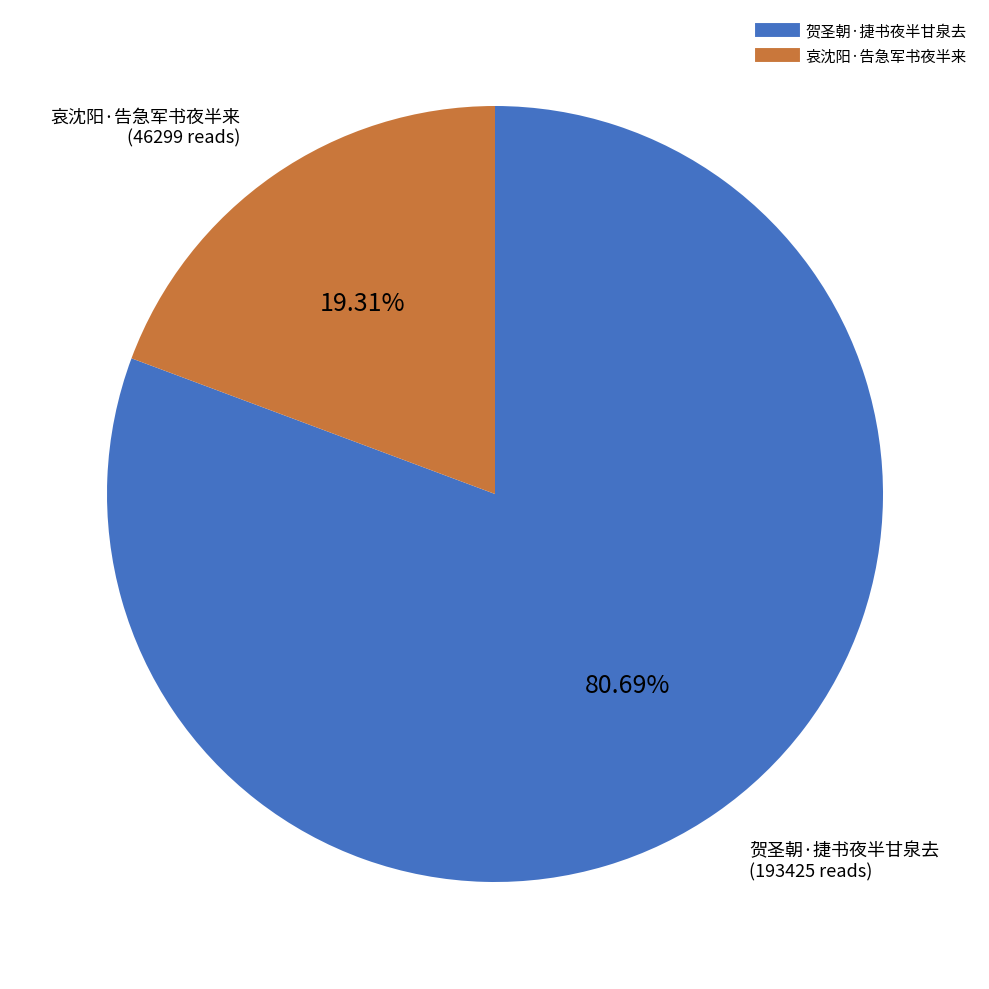

Do 贺圣朝·捷书夜半甘泉去 and 哀沈阳·告急军书夜半来 together represent more than half of the pie?

Yes